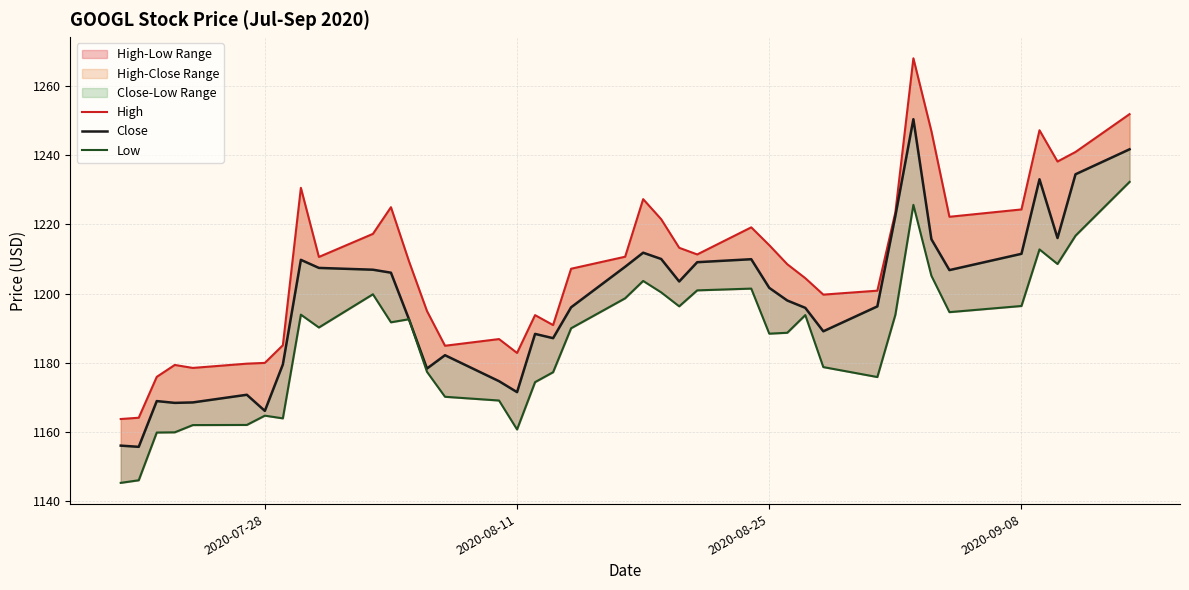

What is the minimum value shown in the chart?

1145.4